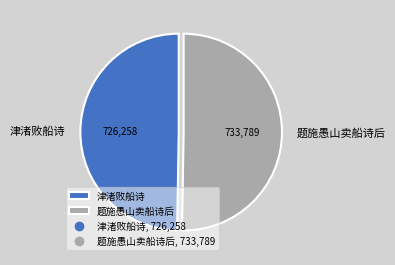

Approximately how many times larger is the value at 津渚败船诗 compared to 题施愚山卖船诗后?

1.0